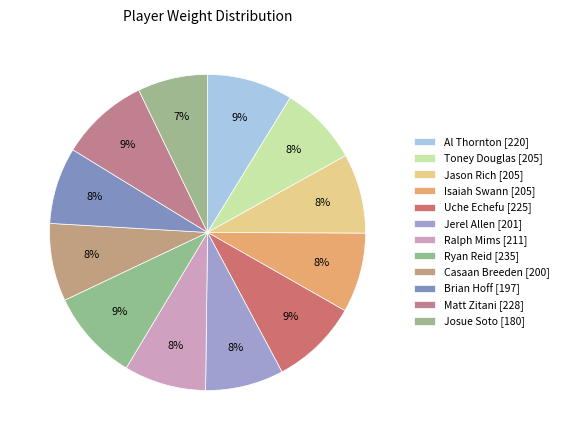

Count the number of slices in the pie.

12